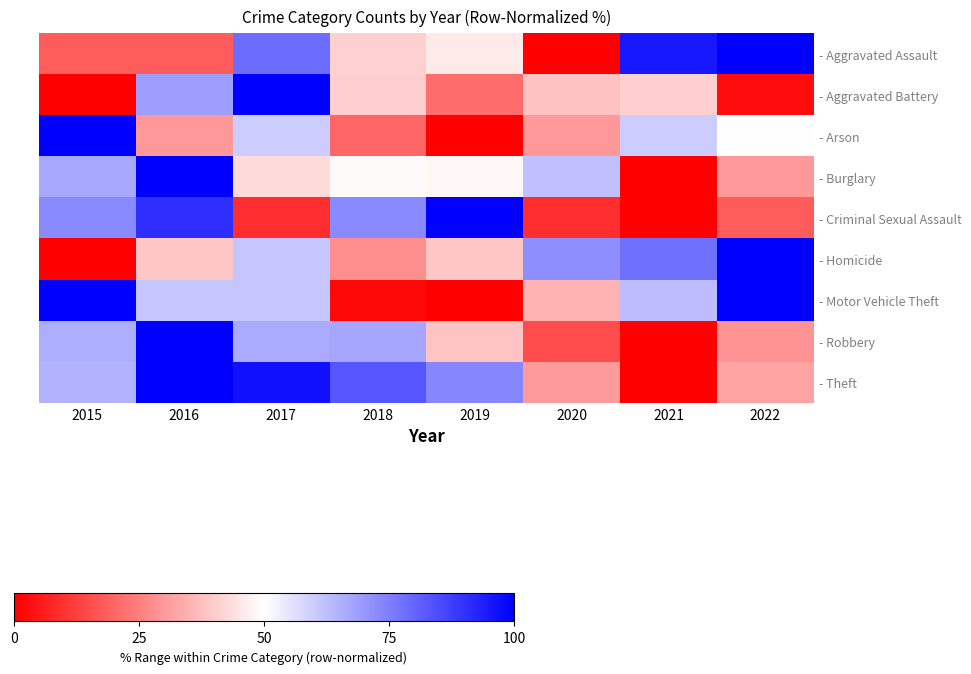

Reading right to left, list all the values displayed in this chart.

- Aggravated Assault: 2022=100.0	2021=95.1	2020=0.0	2019=45.9	2018=41.0	2017=78.7	2016=18.0	2015=18.0
- Aggravated Battery: 2022=2.4	2021=40.5	2020=38.1	2019=21.4	2018=40.5	2017=100.0	2016=69.0	2015=0.0
- Arson: 2022=50.0	2021=60.0	2020=30.0	2019=0.0	2018=20.0	2017=60.0	2016=30.0	2015=100.0
- Burglary: 2022=30.1	2021=0.0	2020=62.4	2019=48.1	2018=48.9	2017=42.9	2016=100.0	2015=66.9
- Criminal Sexual Assault: 2022=18.2	2021=0.0	2020=9.1	2019=100.0	2018=72.7	2017=9.1	2016=90.9	2015=72.7
- Homicide: 2022=100.0	2021=77.8	2020=72.2	2019=38.9	2018=27.8	2017=61.1	2016=38.9	2015=0.0
- Motor Vehicle Theft: 2022=100.0	2021=63.0	2020=35.2	2019=0.0	2018=1.9	2017=61.1	2016=61.1	2015=100.0
- Robbery: 2022=28.8	2021=0.0	2020=15.2	2019=38.6	2018=67.4	2017=66.7	2016=100.0	2015=65.9
- Theft: 2022=32.3	2021=0.0	2020=30.4	2019=73.7	2018=82.9	2017=96.8	2016=100.0	2015=65.0